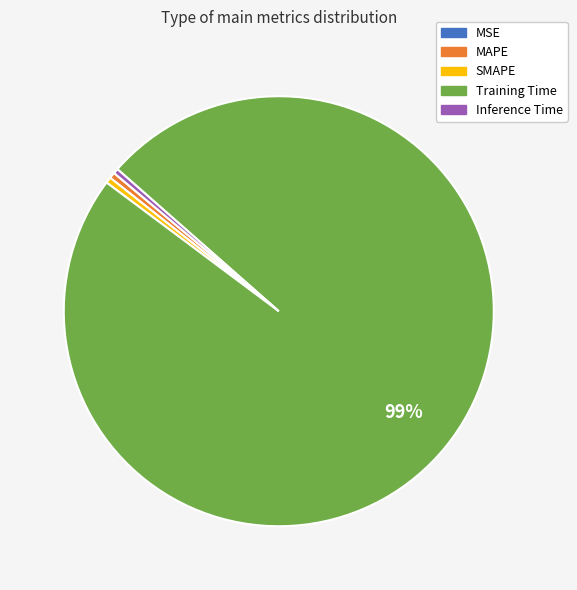

Which category has the biggest portion of the pie?

Training Time